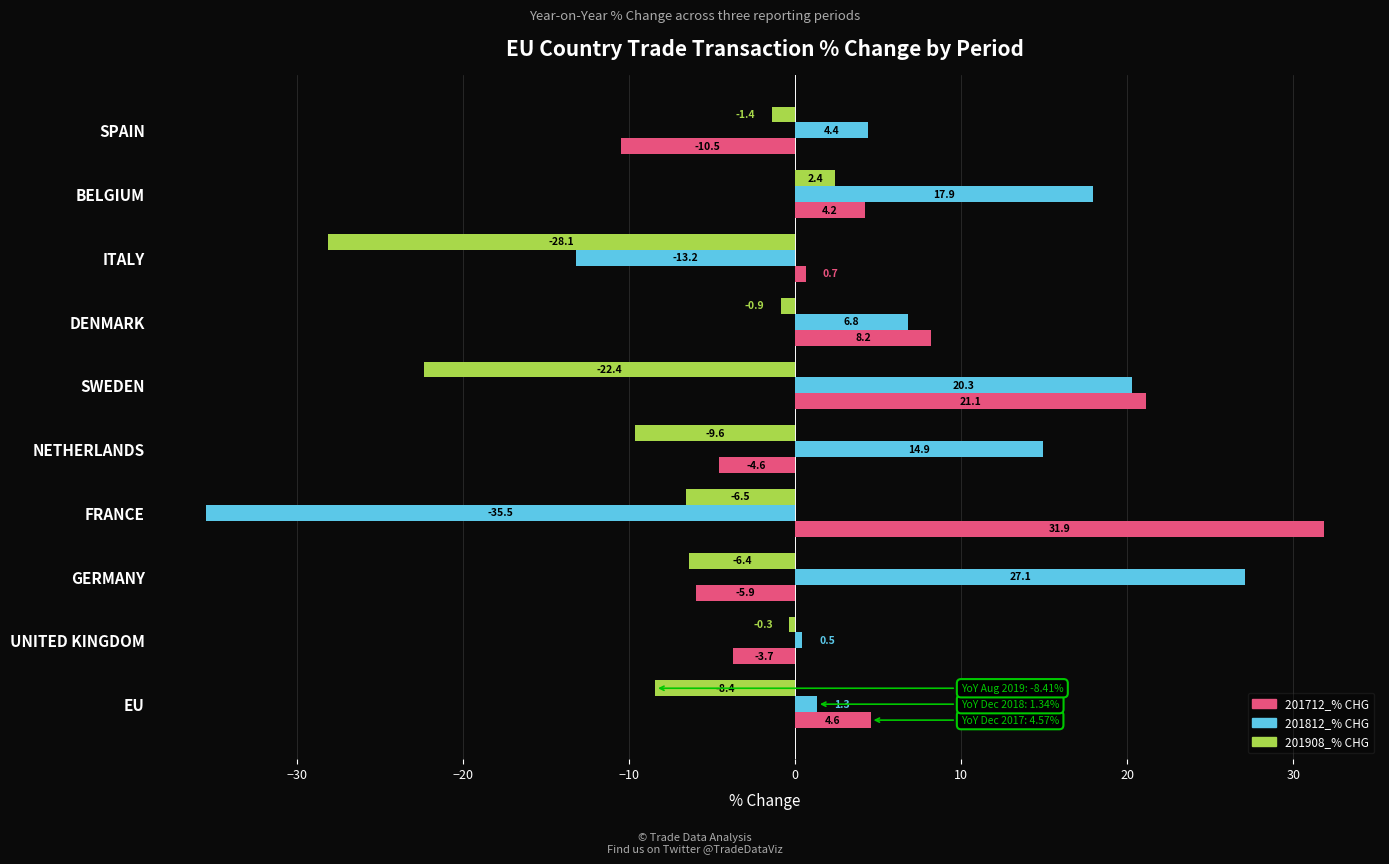

Which series has the widest spread of values?

201812_% CHG